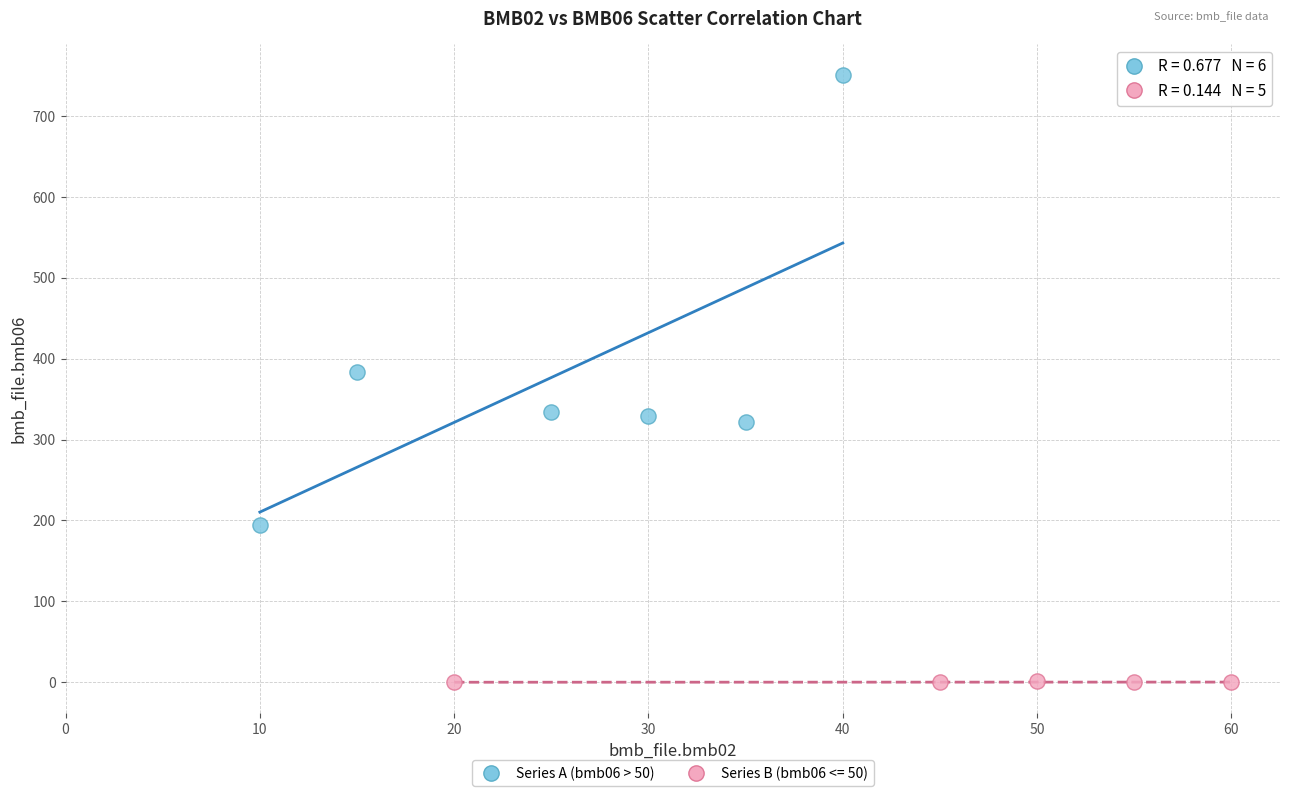

Which series reaches the maximum Y coordinate?

Series A (bmb06 > 50)